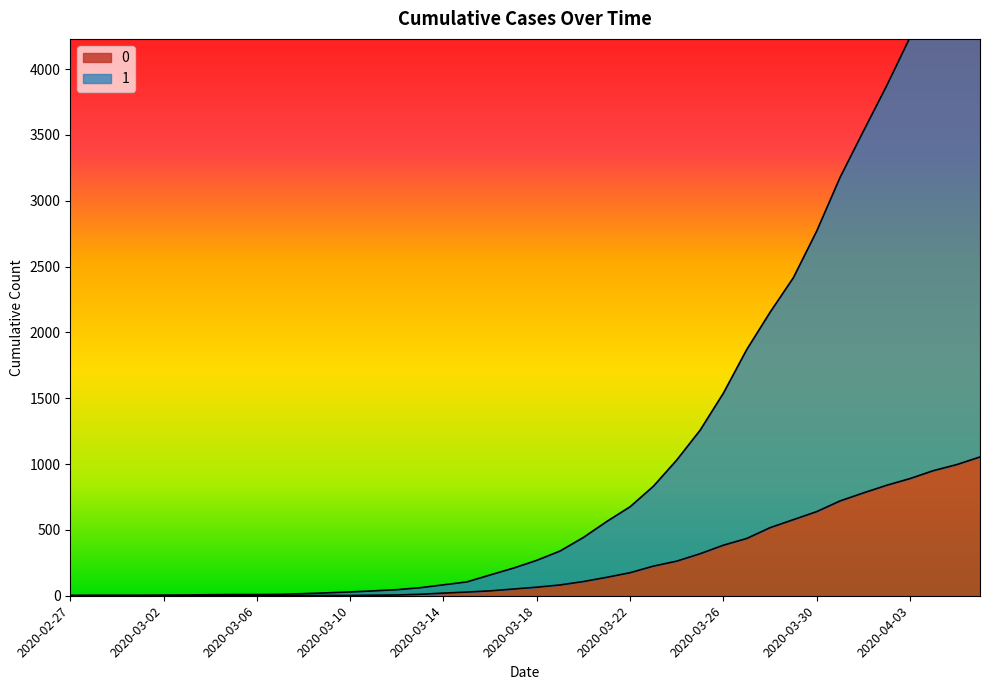

What is the difference between the maximum and minimum values in the 0 series?

1054